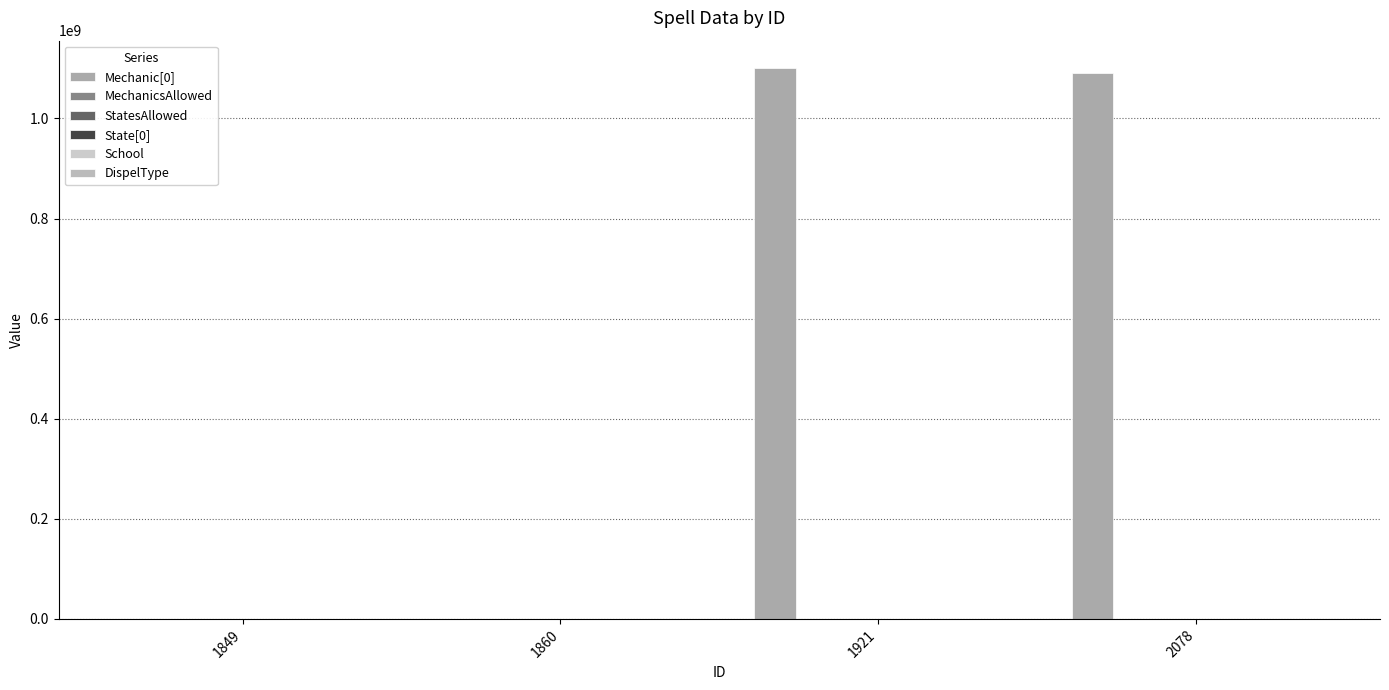

Between 1921 and 1849, which is larger?

1921